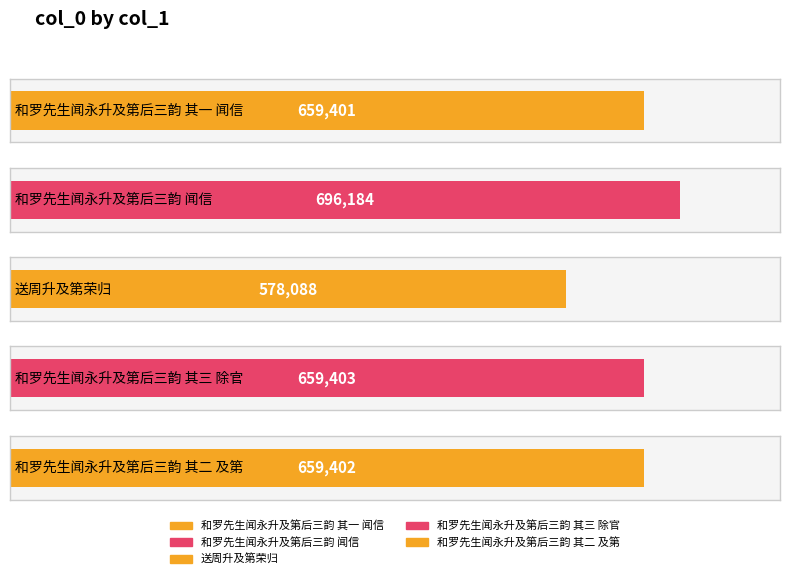

Count the number of values greater than 659402.

2